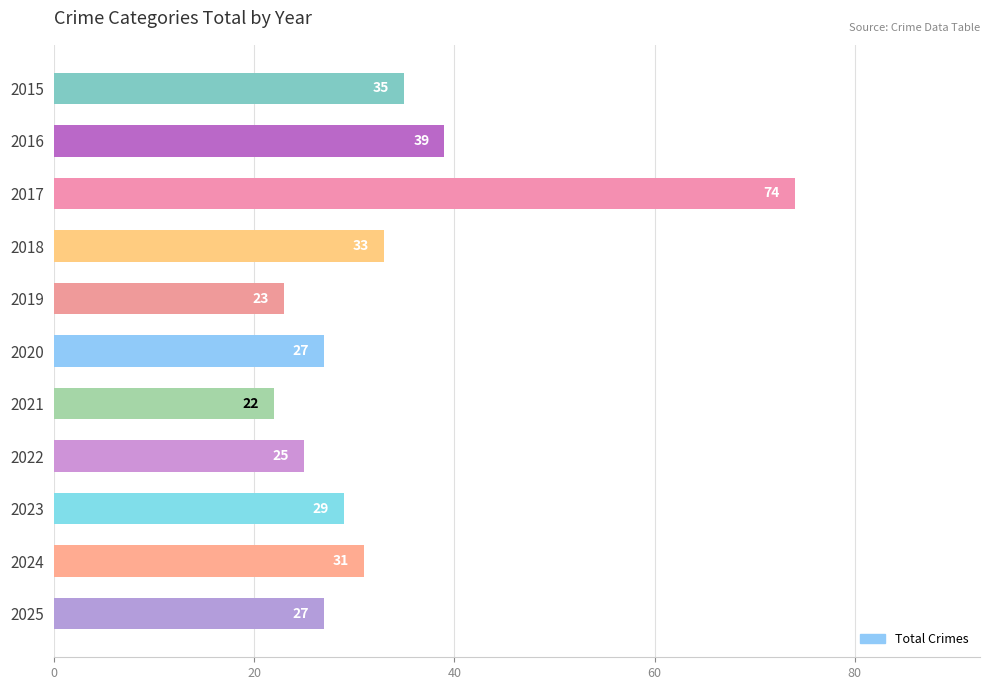

Where is the data nearest to the value 48?

2016